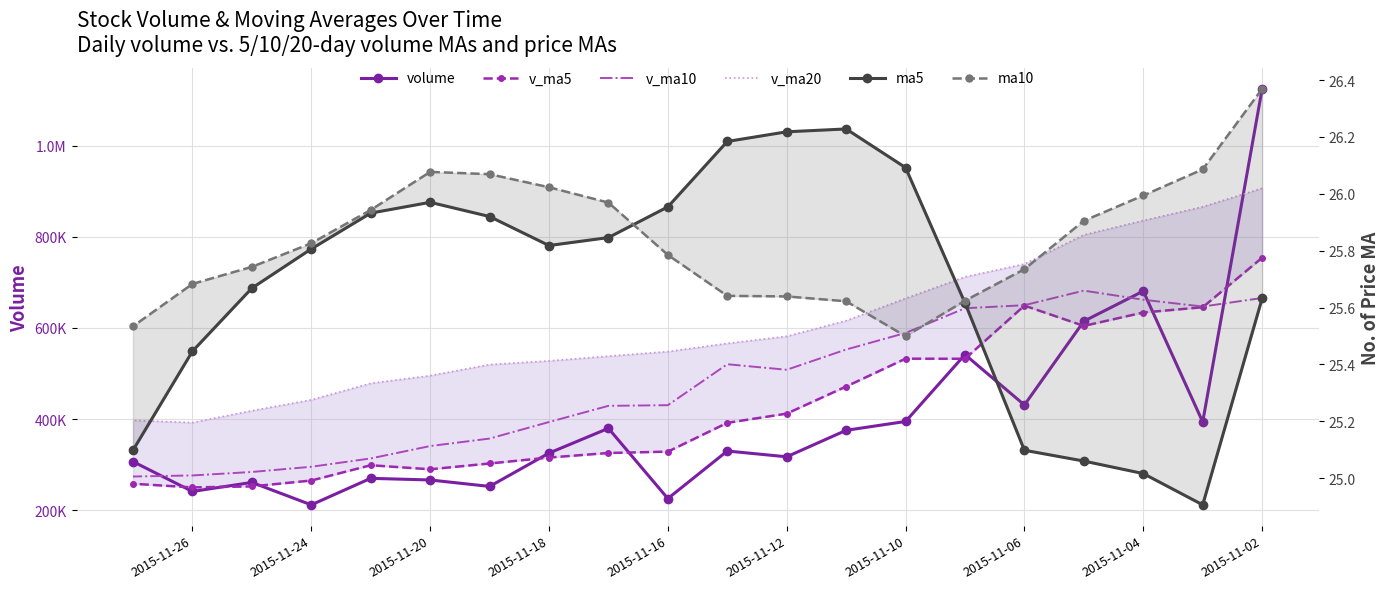

True or false: v_ma20 and ma5 cross at least once.

False